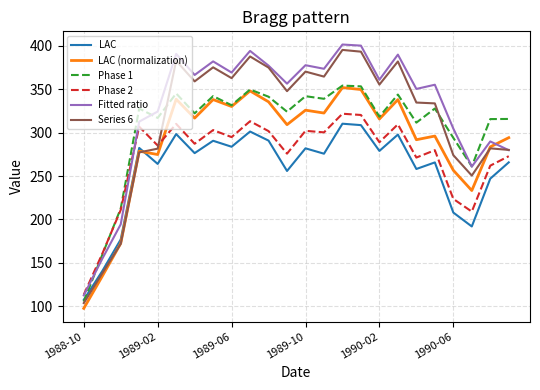

What is the highest value of the LAC (normalization) series?

352.0